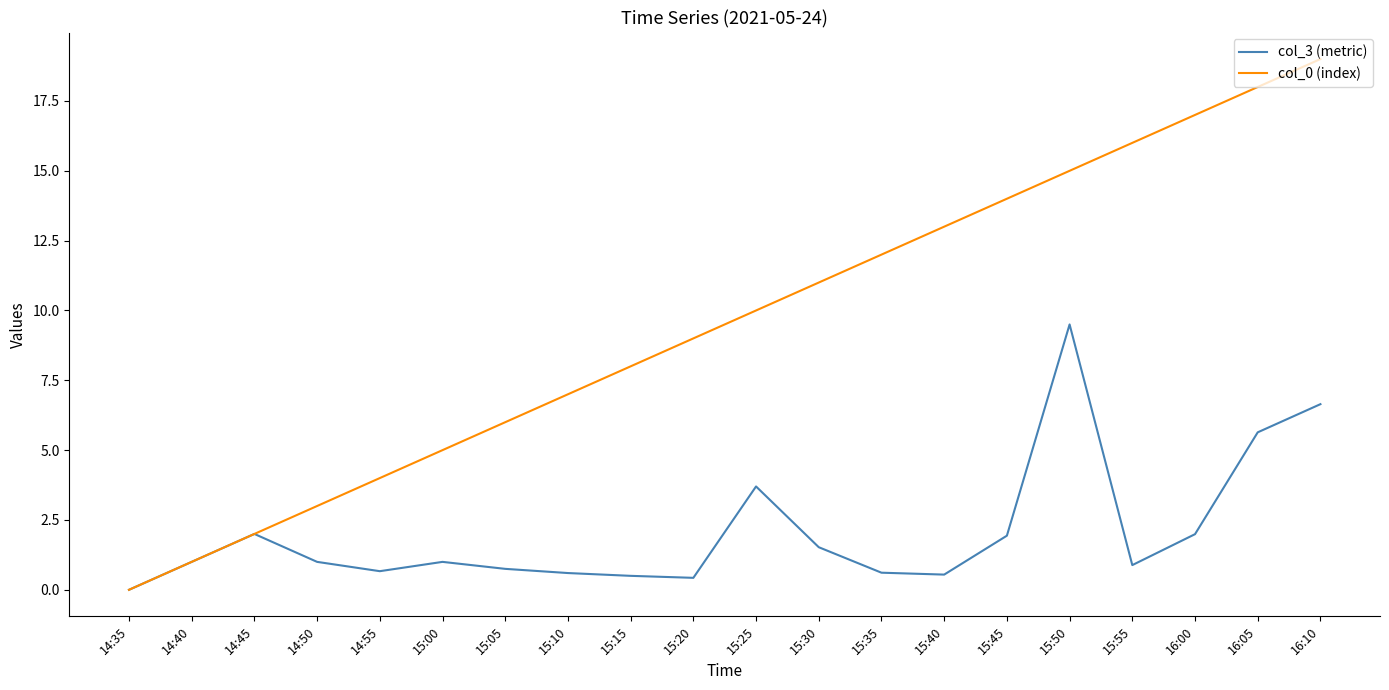

What are all the series names shown in the legend?

col_3 (metric), col_0 (index)